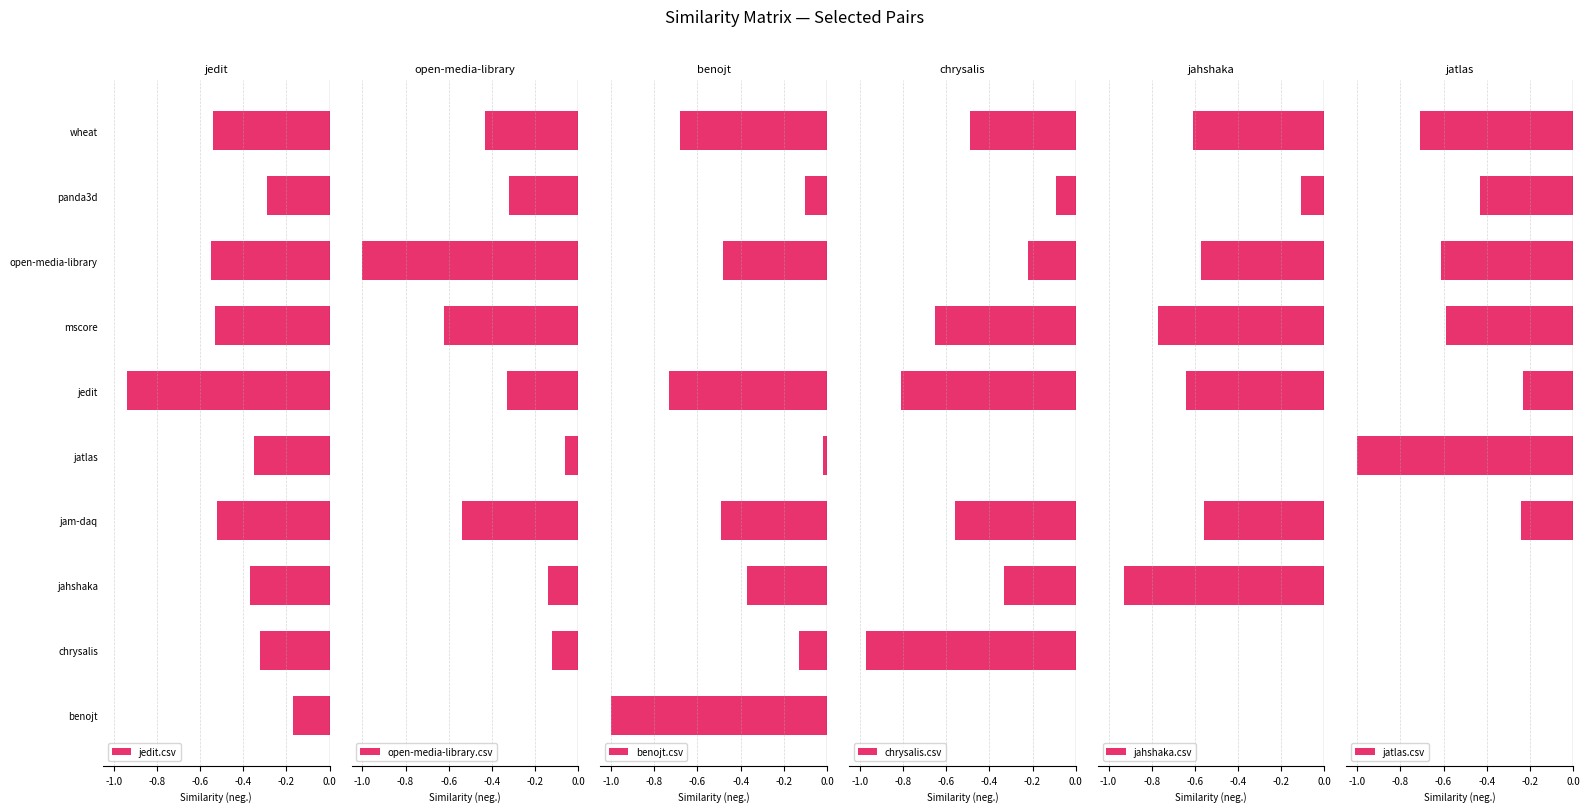

Reading left to right, list all the values displayed in this chart.

jedit.csv: -0.2	-0.3	-0.4	-0.5	-0.3	-0.9	-0.5	-0.6	-0.3	-0.5
open-media-library.csv: 0.0	-0.1	-0.1	-0.5	-0.1	-0.3	-0.6	-1.0	-0.3	-0.4
benojt.csv: -1.0	-0.1	-0.4	-0.5	-0.0	-0.7	0.0	-0.5	-0.1	-0.7
chrysalis.csv: 0.0	-1.0	-0.3	-0.6	0.0	-0.8	-0.7	-0.2	-0.1	-0.5
jahshaka.csv: 0.0	0.0	-0.9	-0.6	0.0	-0.6	-0.8	-0.6	-0.1	-0.6
jatlas.csv: 0.0	0.0	0.0	-0.2	-1.0	-0.2	-0.6	-0.6	-0.4	-0.7